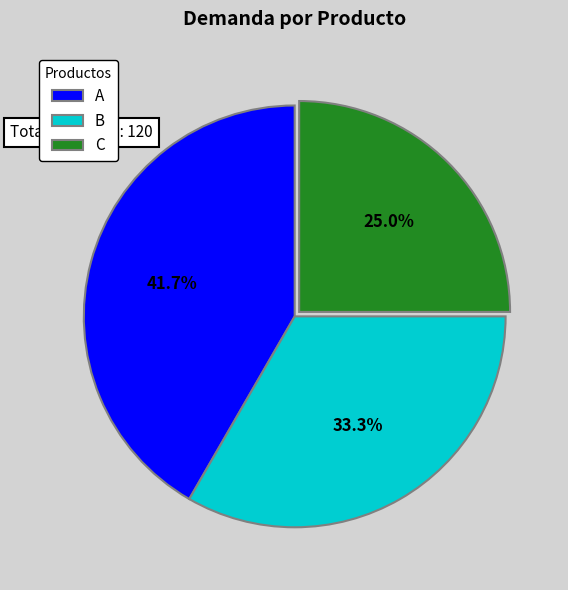

What is the total percentage of A and C?

66.7%